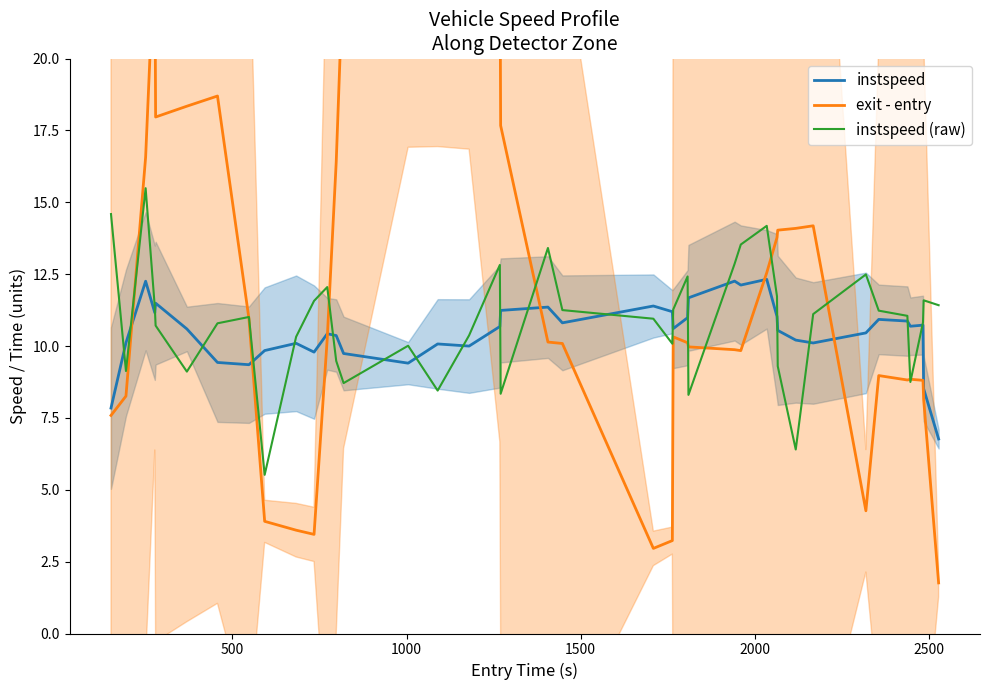

What is the highest value of the instspeed (raw) series?

15.5